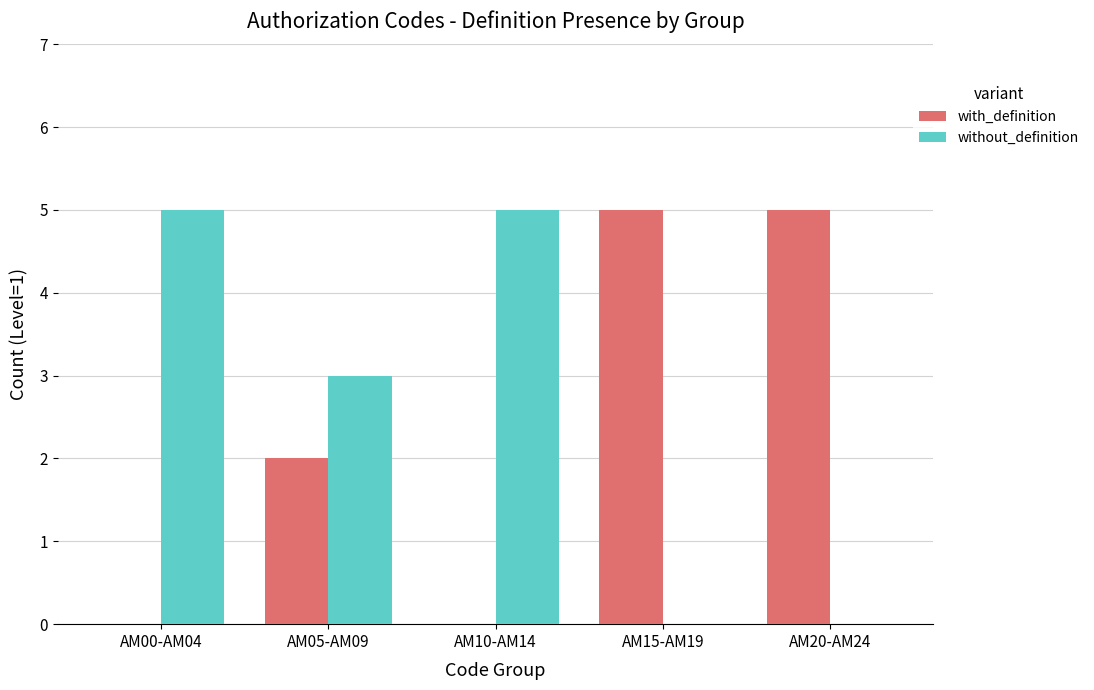

What is the total value across all series at AM20-AM24?

5